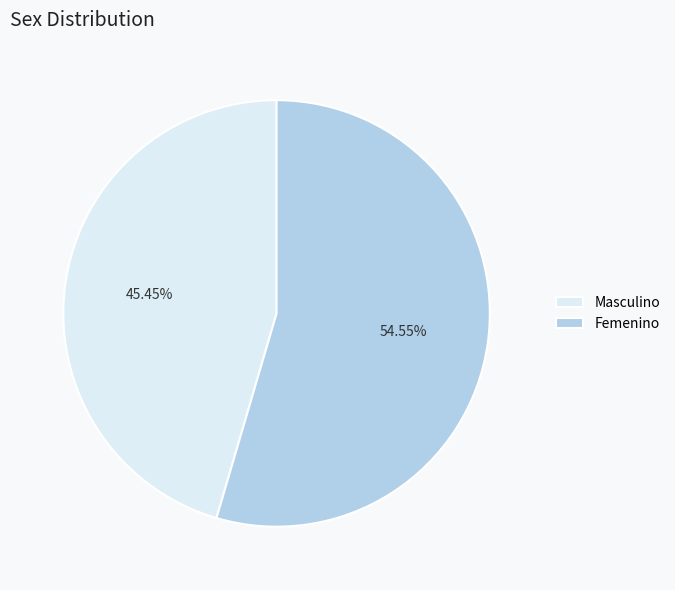

What is the majority slice?

Femenino